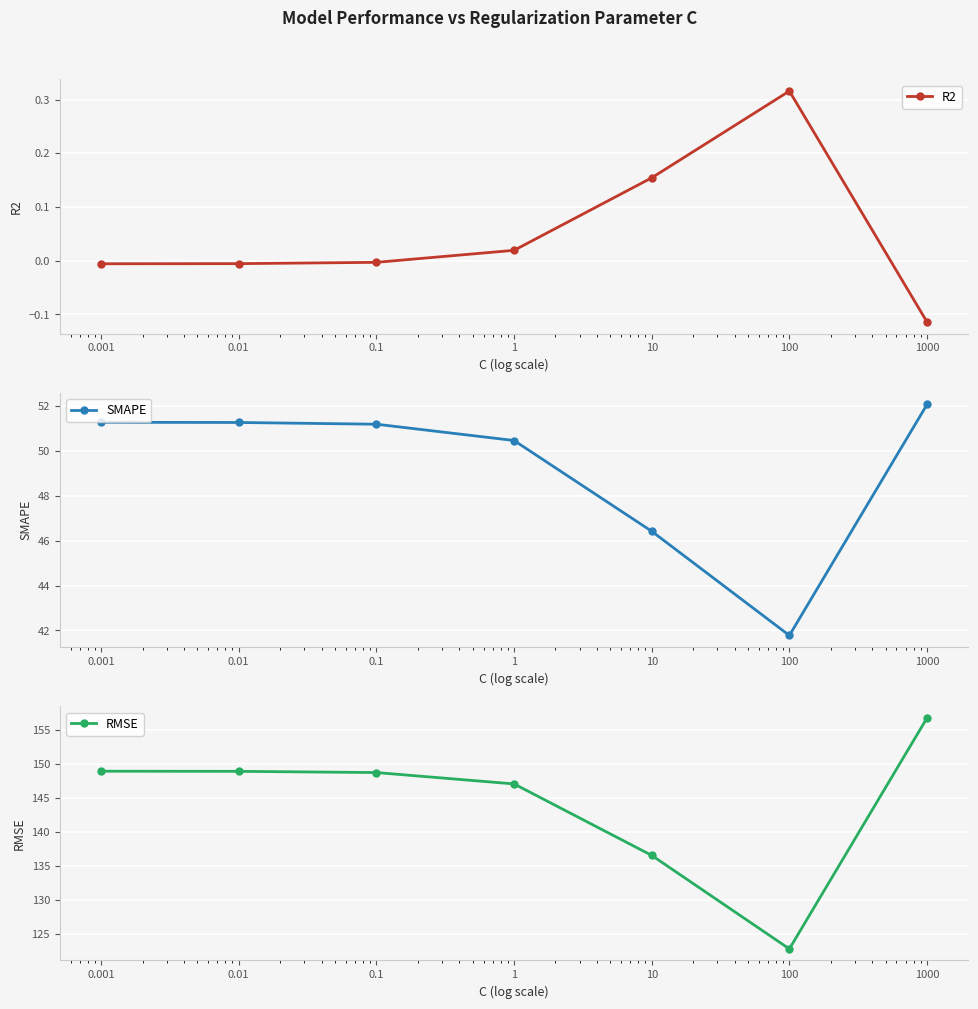

At which category is the sum across all series the highest?

1000